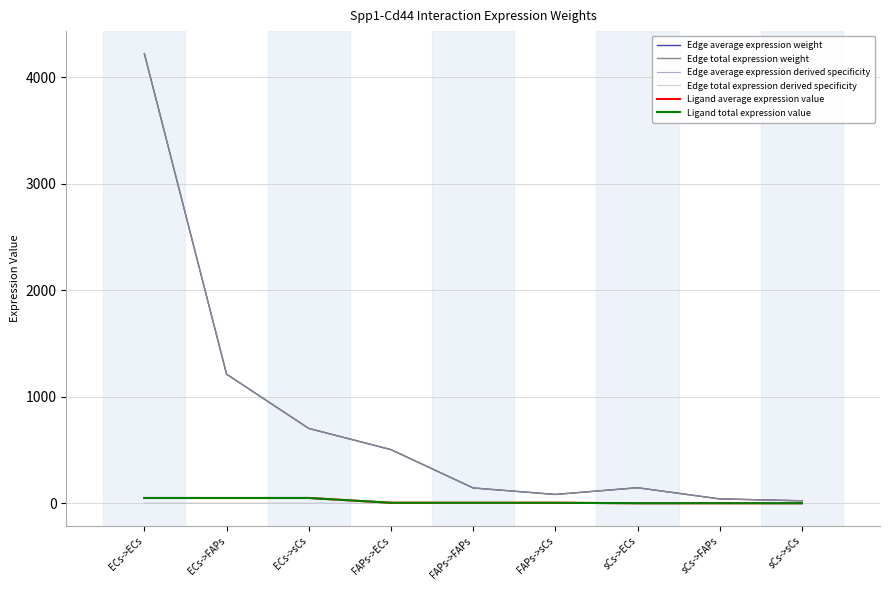

Rank the series at FAPs->sCs from highest to lowest value.

Edge average expression weight, Edge total expression weight, Ligand average expression value, Ligand total expression value, Edge average expression derived specificity, Edge total expression derived specificity